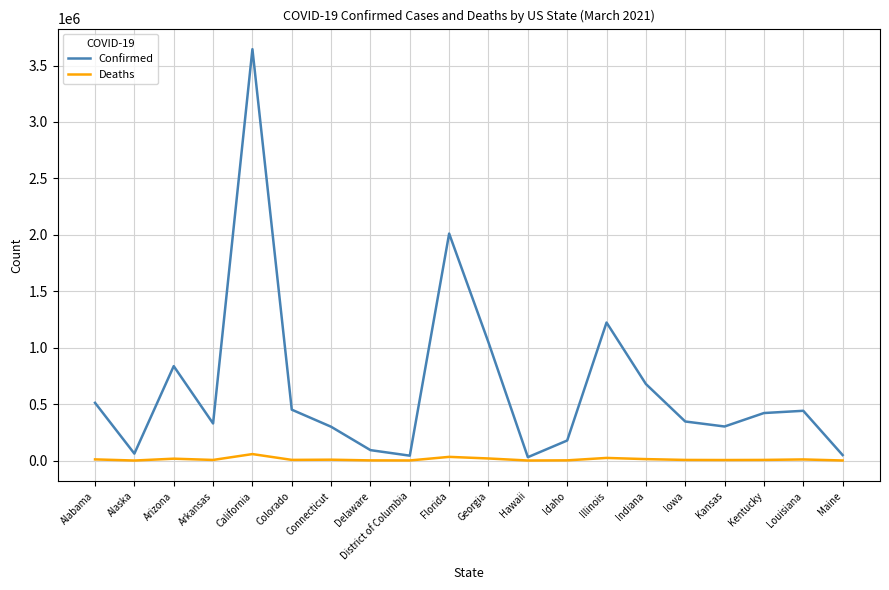

Where does the Confirmed series first go above 421121?

Alabama